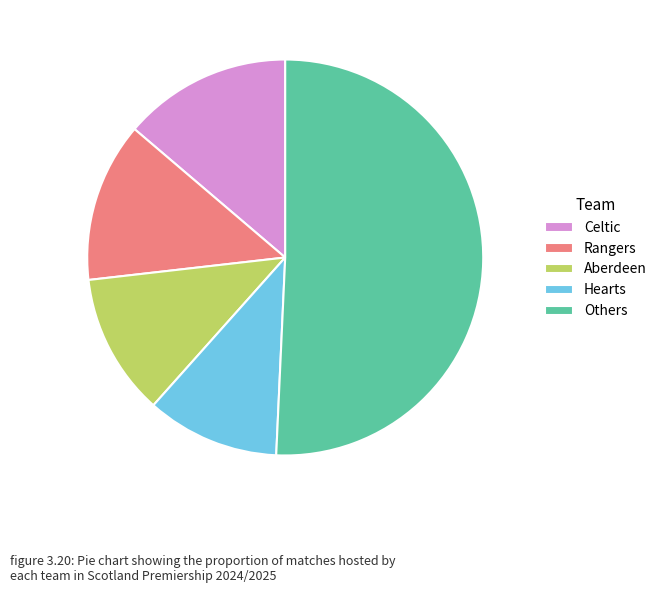

Is there a majority slice in this chart?

Yes